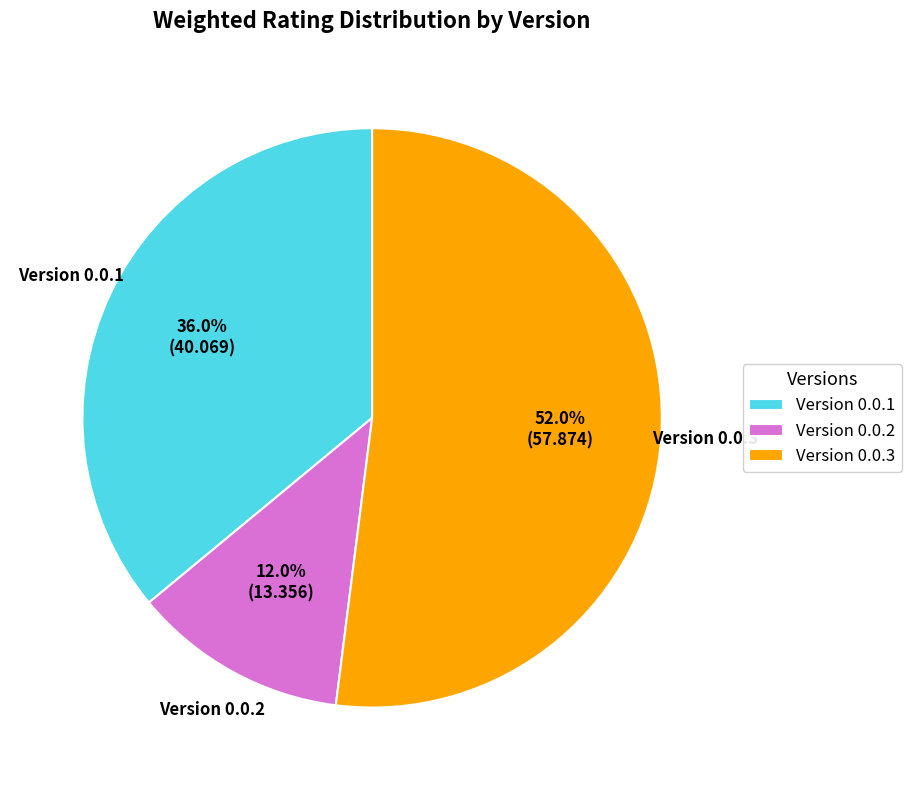

Is there a majority slice in this chart?

Yes